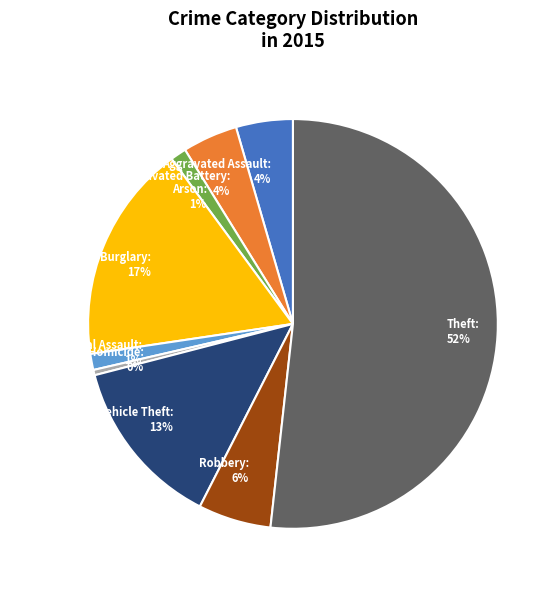

Which slice is the largest?

Theft